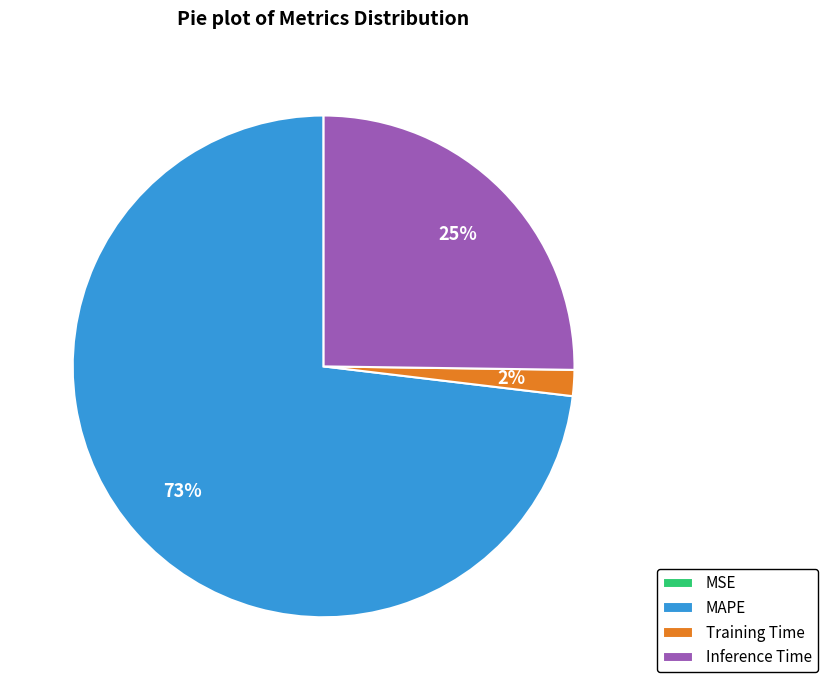

Which slice is the largest?

MAPE